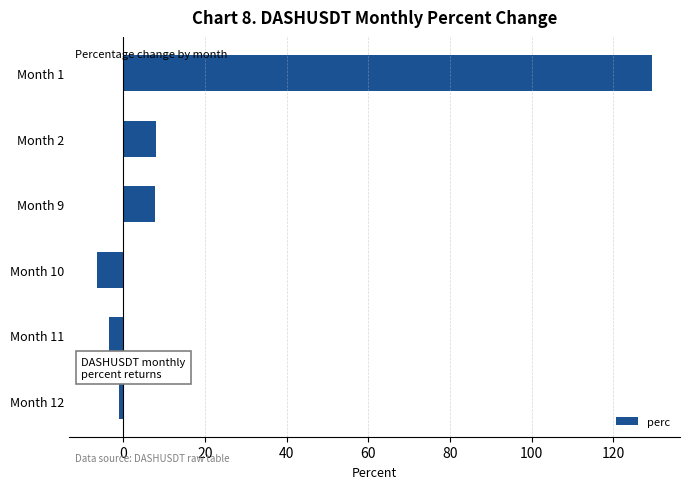

What is the value of the 3rd bar from the top?

7.7